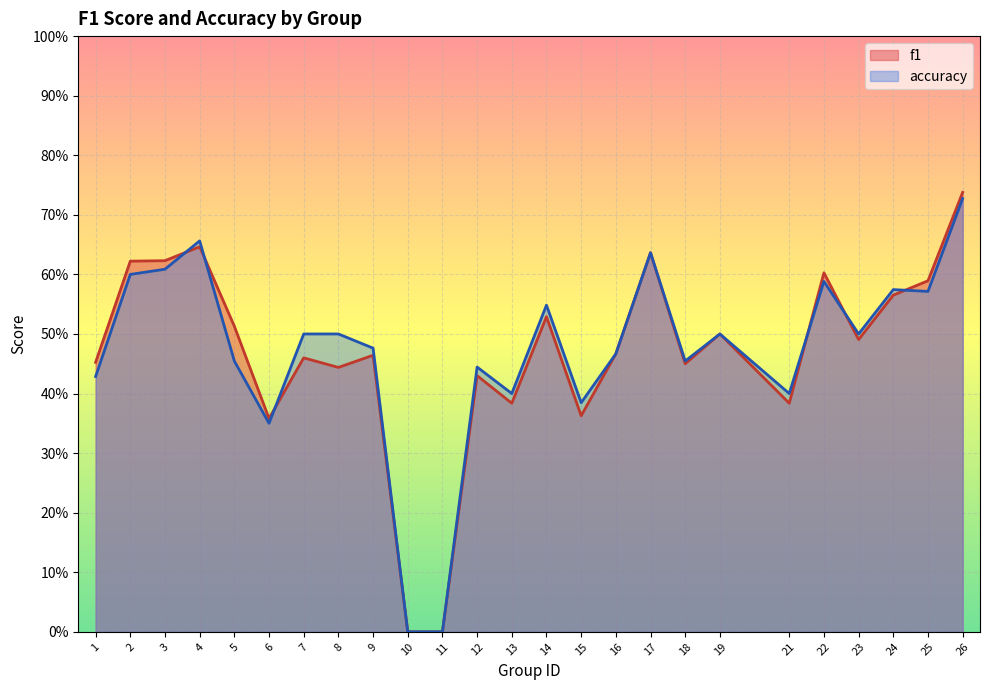

Where is the first local maximum for accuracy?

4